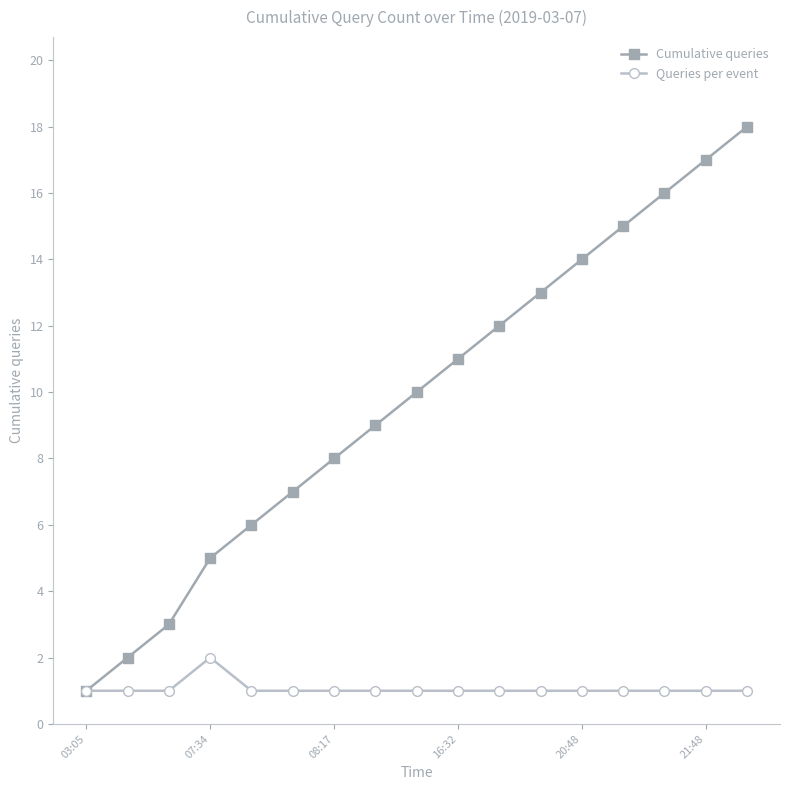

What is the maximum value shown in the chart?

18